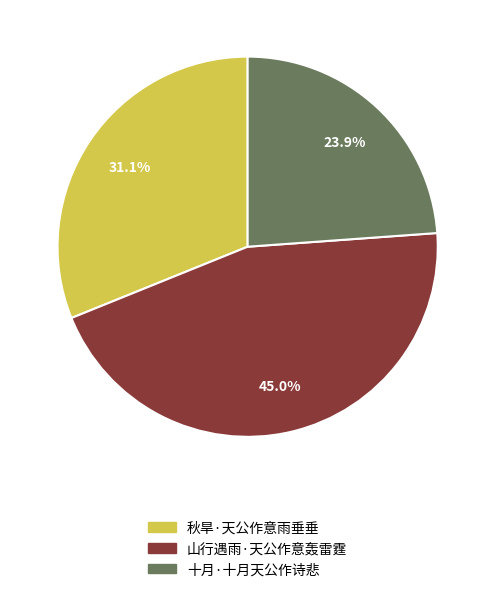

Does any single category account for the majority?

No